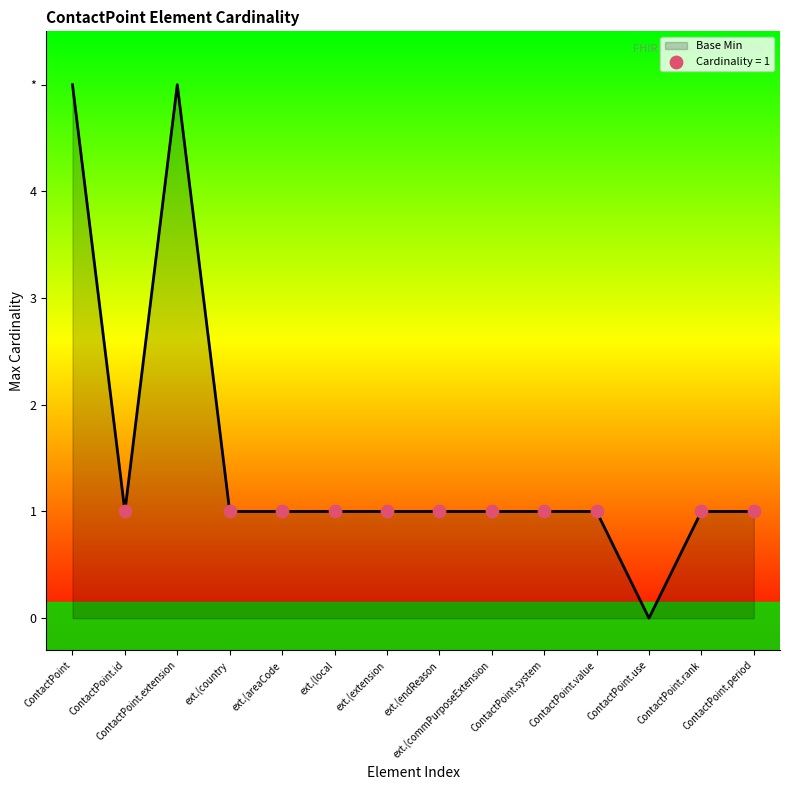

What is the ratio of the value at ContactPoint.period to the value at ext.(extension?

1.0